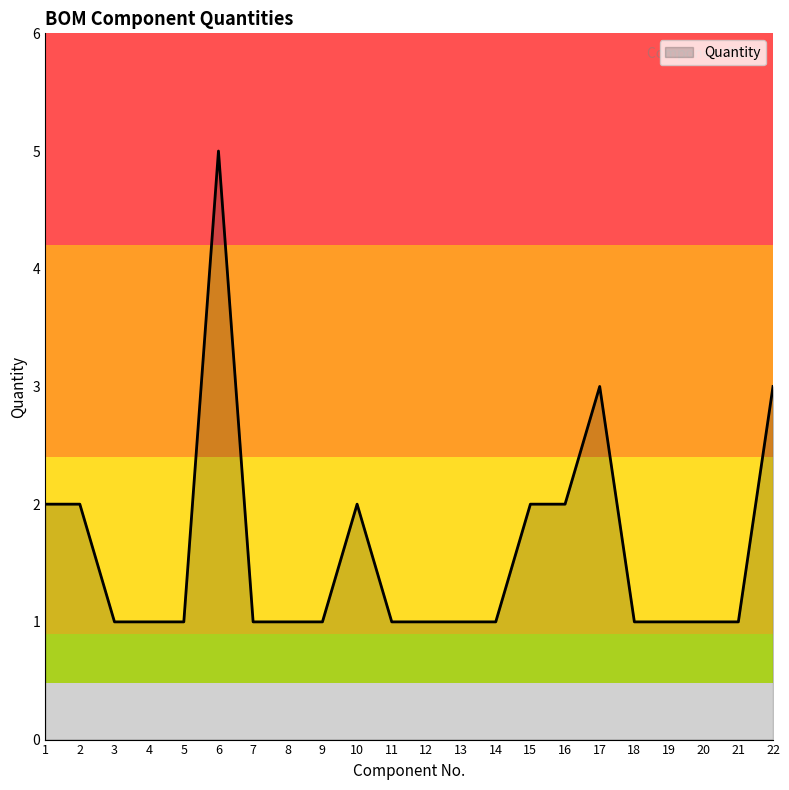

Reading left to right, list all the values displayed in this chart.

1=2	2=2	3=1	4=1	5=1	6=5	7=1	8=1	9=1	10=2	11=1	12=1	13=1	14=1	15=2	16=2	17=3	18=1	19=1	20=1	21=1	22=3